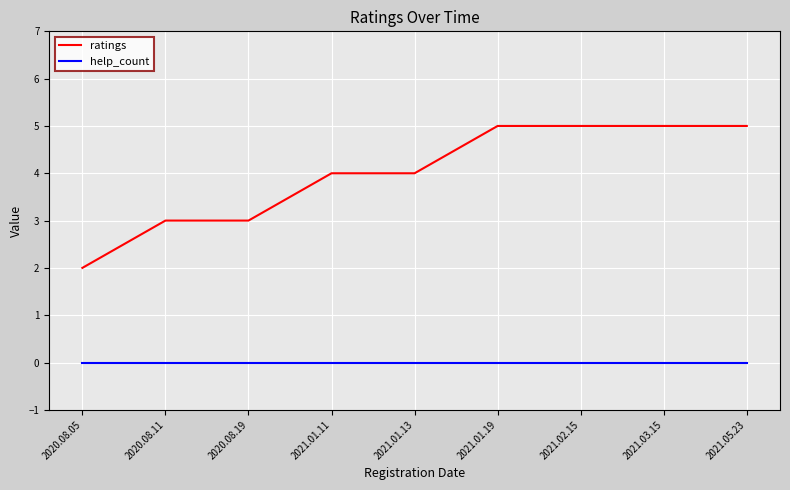

Is it true that ratings equals 1 at 2020.08.05?

False